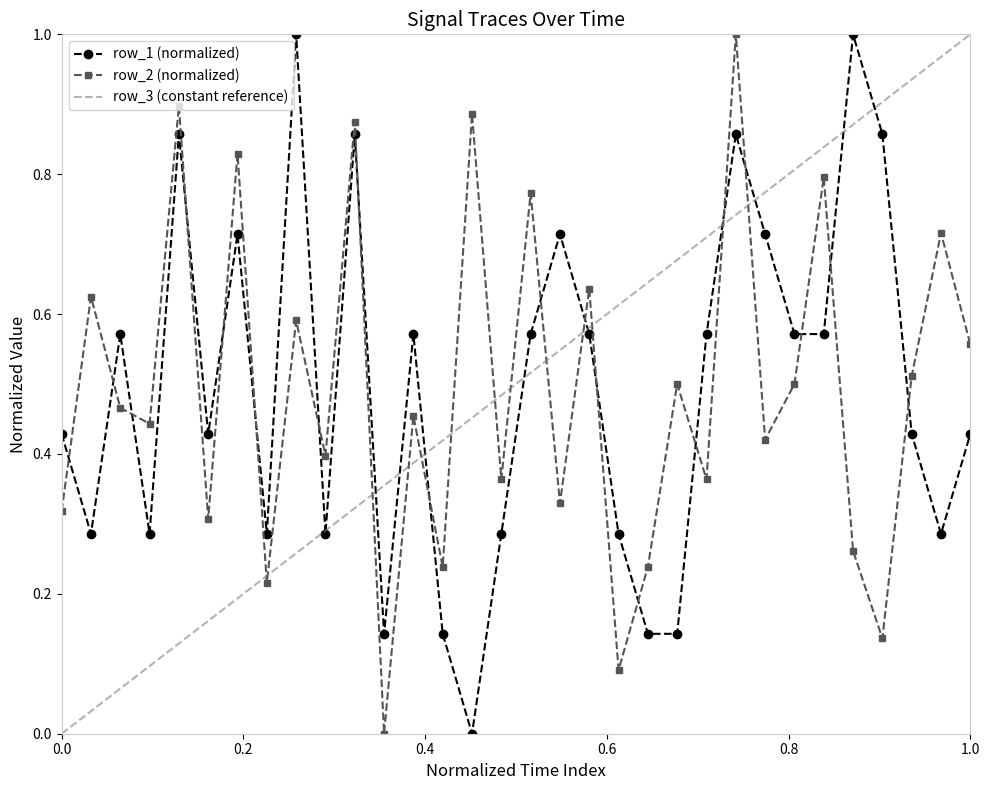

How many row_1 values are between 0 and 1?

32